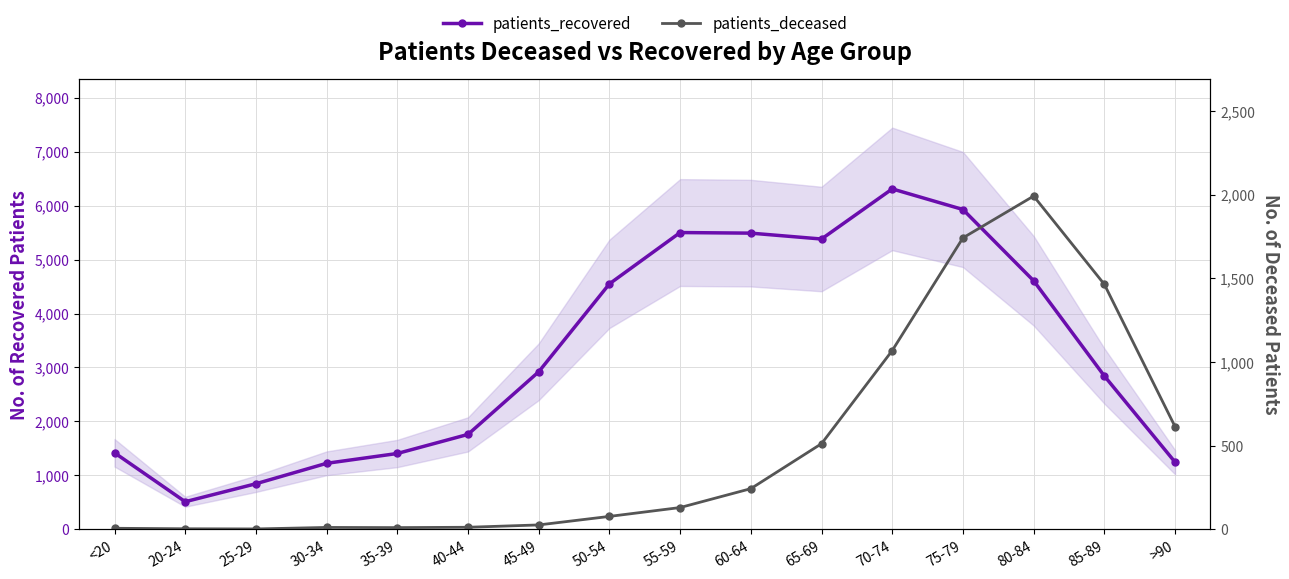

List the series in order of their overall mean, highest first.

patients_recovered, patients_deceased